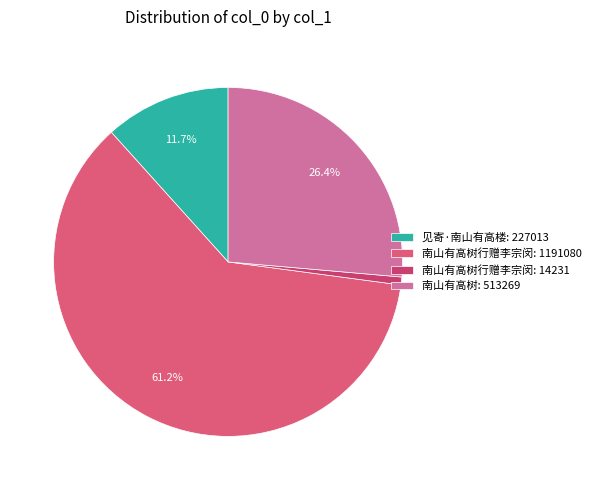

How many segments does this pie chart have?

4